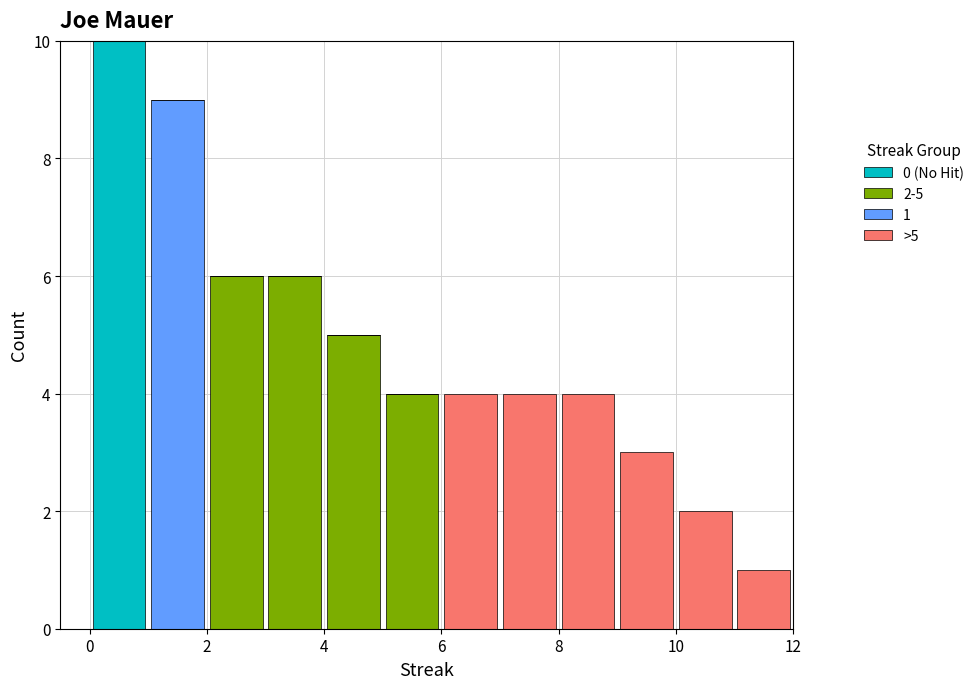

Which range on the x-axis has the tallest stacked bar (by total height)?

0 to 1